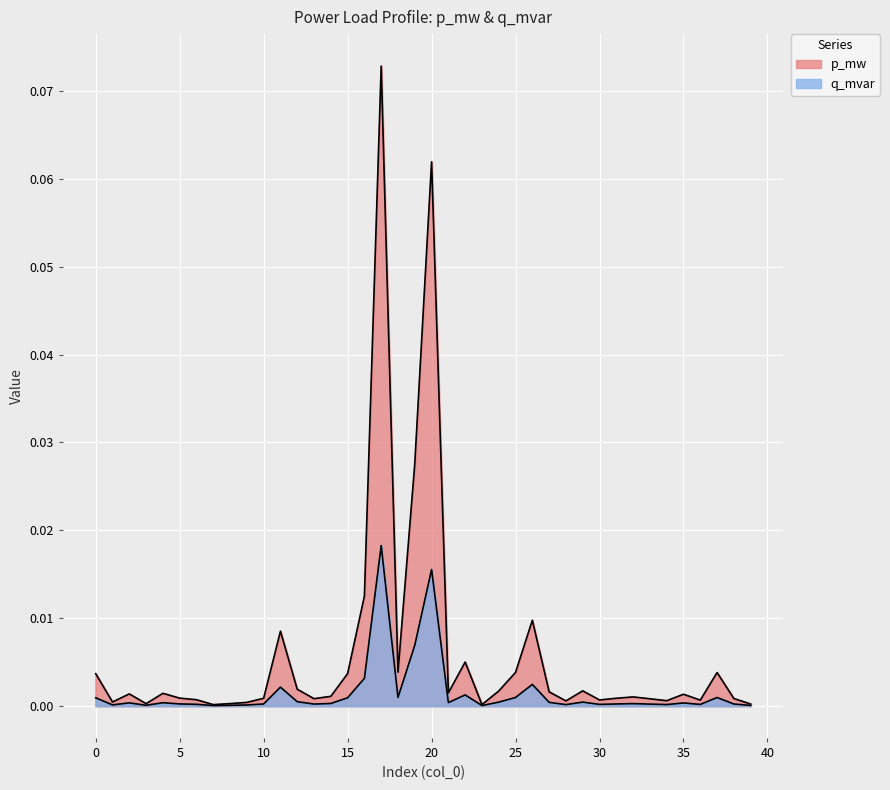

Is it true that q_mvar equals 0.0 at 0?

False